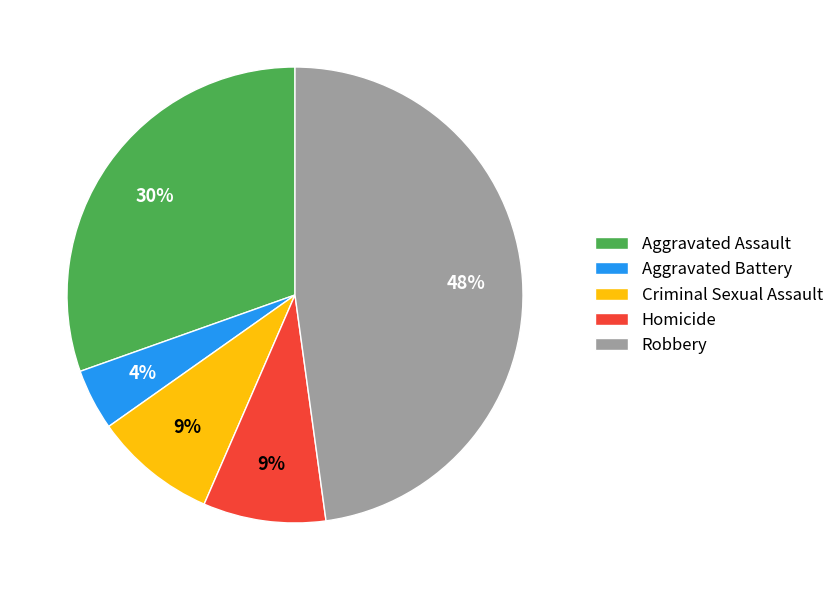

The Homicide slice represents 19% of the pie. True or false?

False